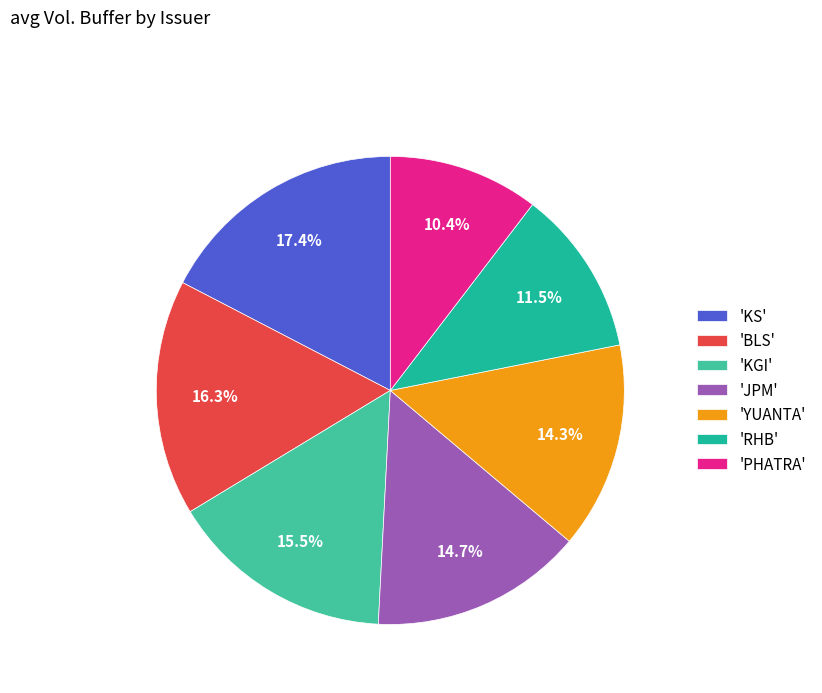

Approximately how many times larger is the value at 'KS' compared to 'RHB'?

1.5